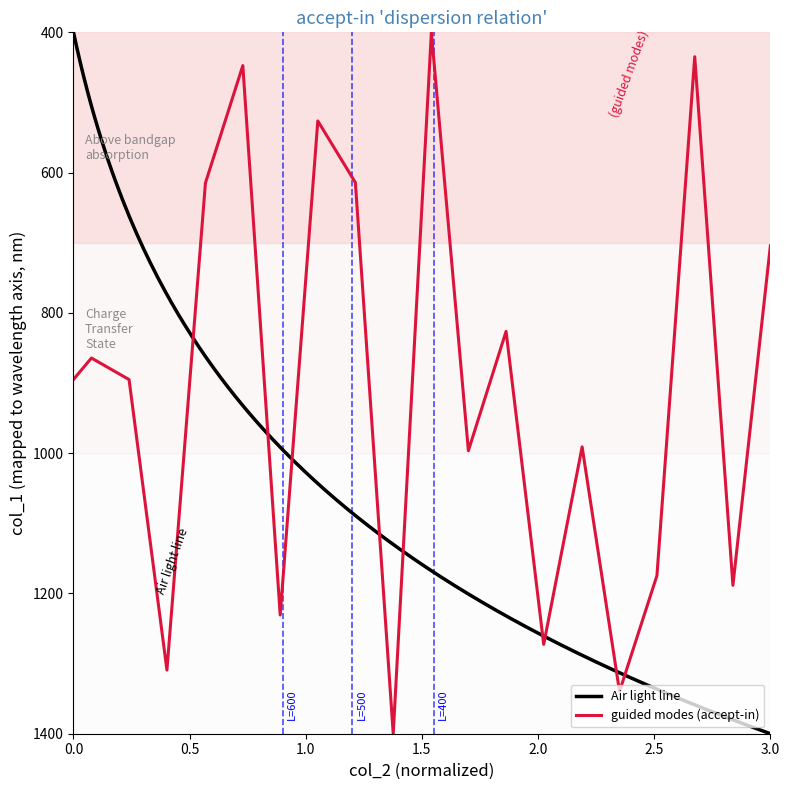

How many interior local peaks (higher than both neighbors) does the data have?

7